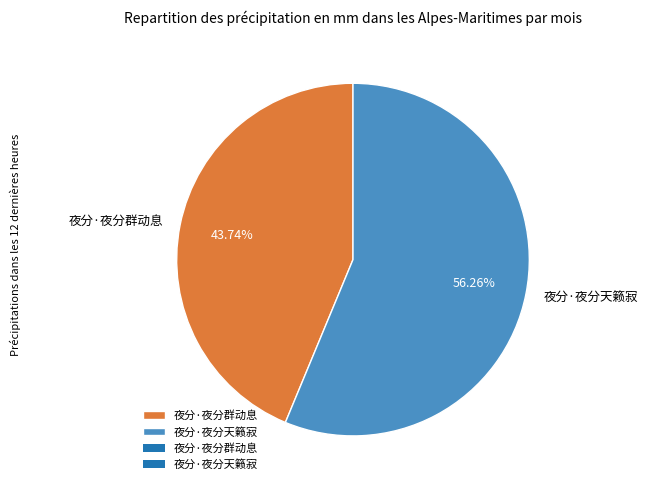

Rank the categories by value from lowest to highest.

夜分·夜分群动息, 夜分·夜分天籁寂